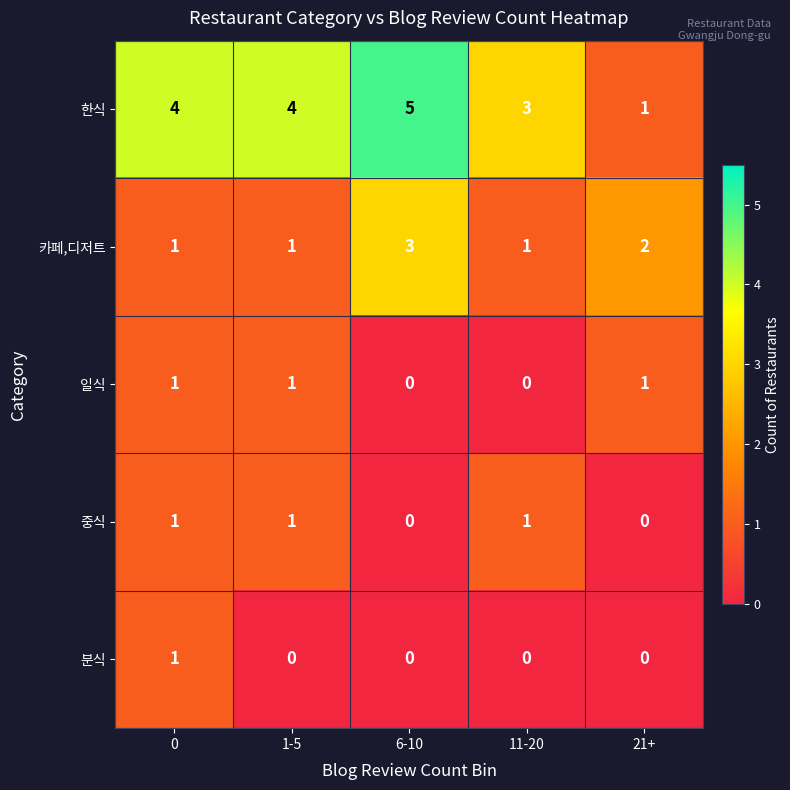

Reading left to right, transcribe all the data shown in this chart.

한식: 0=4	1-5=4	6-10=5	11-20=3	21+=1
카페,디저트: 0=1	1-5=1	6-10=3	11-20=1	21+=2
일식: 0=1	1-5=1	6-10=0	11-20=0	21+=1
중식: 0=1	1-5=1	6-10=0	11-20=1	21+=0
분식: 0=1	1-5=0	6-10=0	11-20=0	21+=0